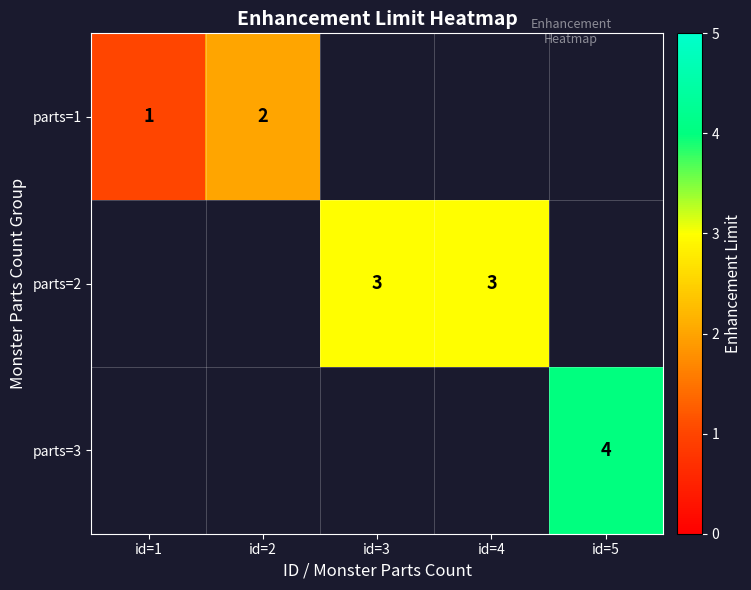

Which category has the lowest value across all series?

id=1